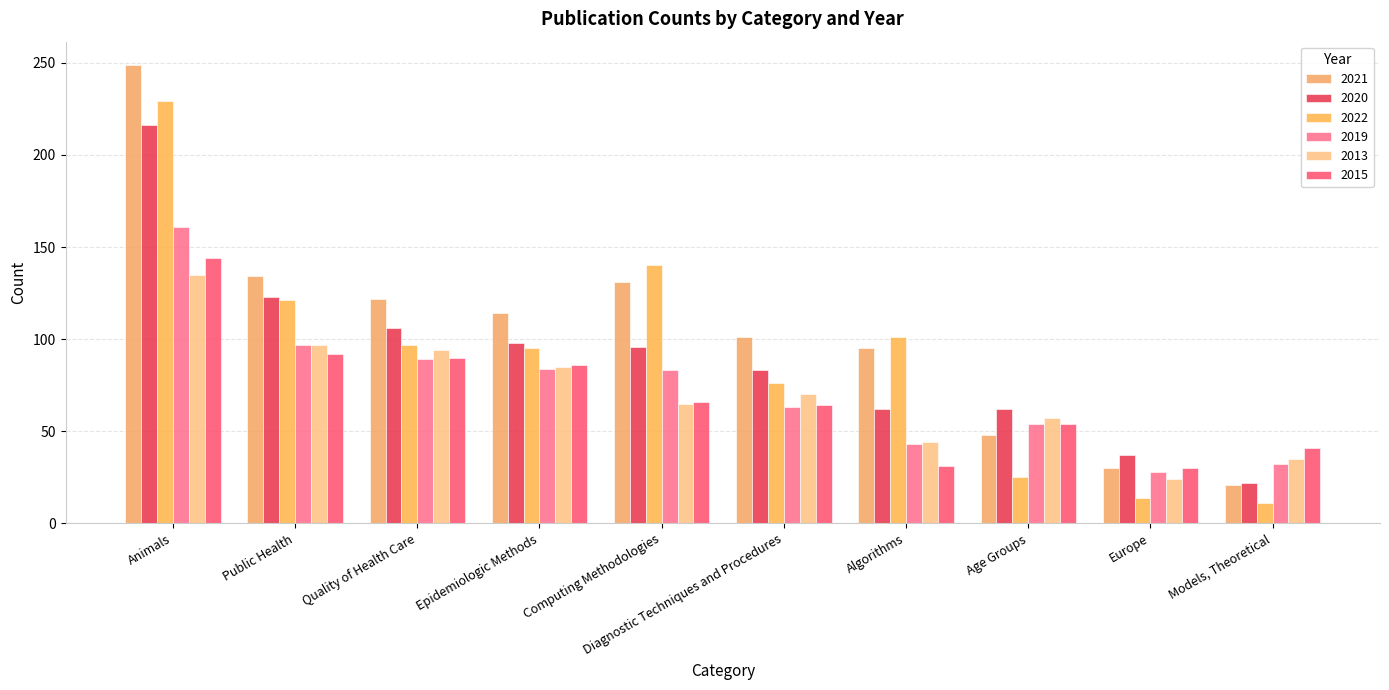

What is the value of the 2019 bar at the 1st from the left?

161